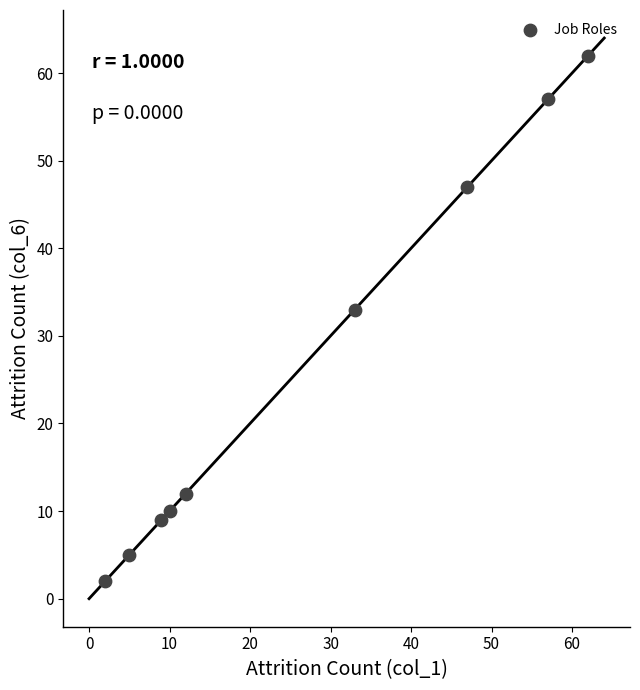

What Y value in the scatter plot is closest to 32?

33